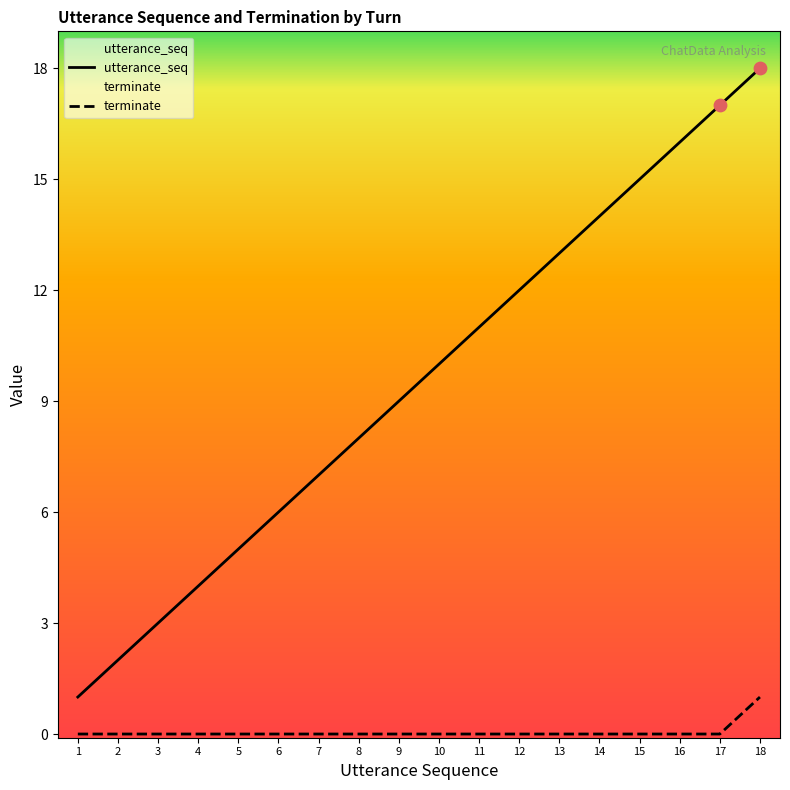

At how many categories does at least one series exceed 9?

9